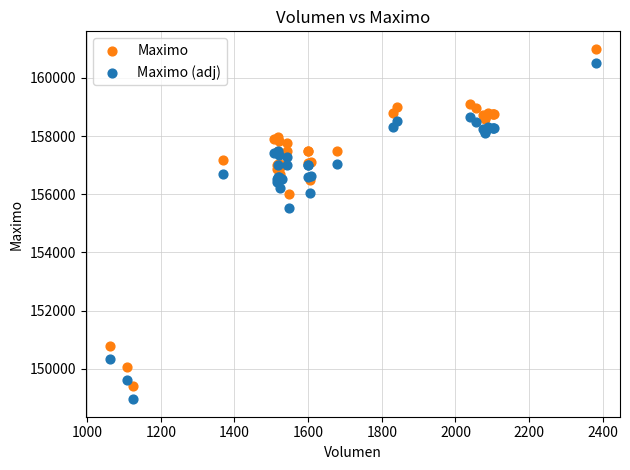

Which series reaches the maximum Y coordinate?

Maximo